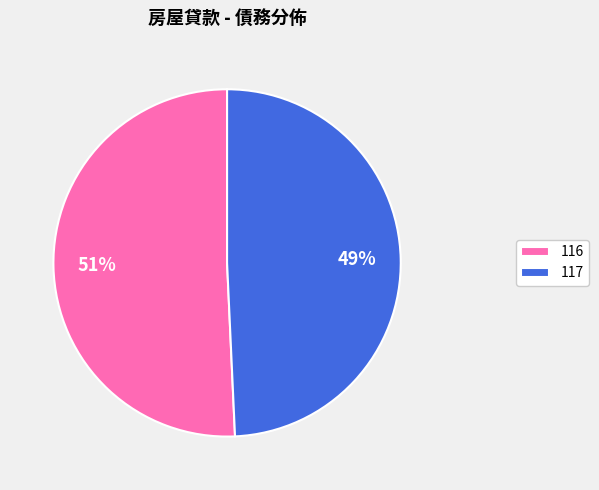

What is the smallest slice in the pie chart?

117